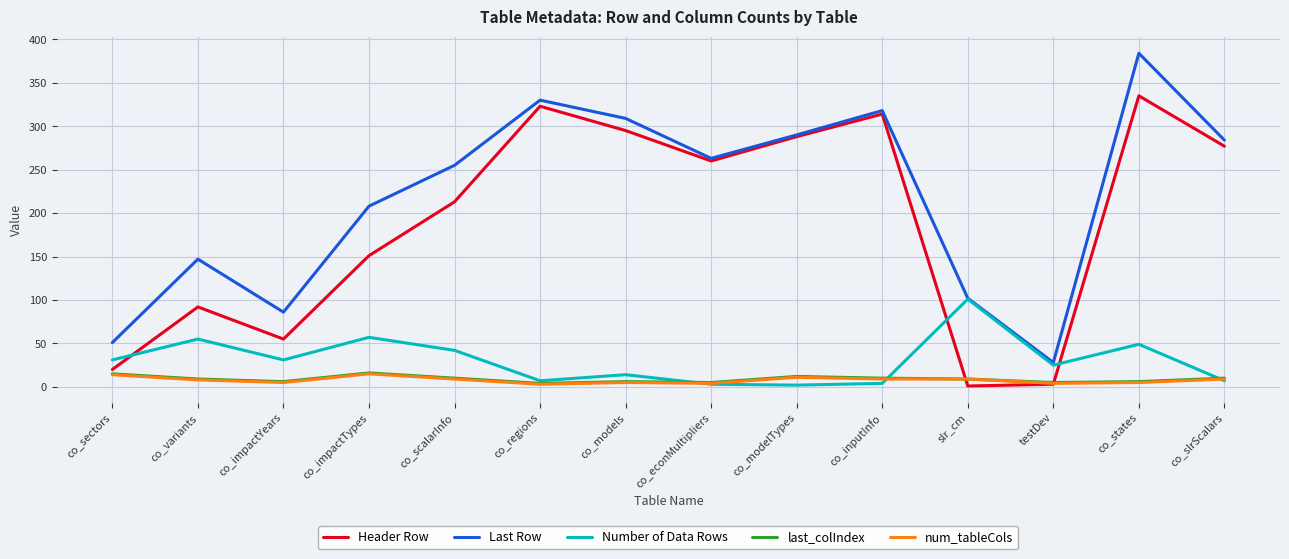

Does the chart display data point markers on the line(s)?

No